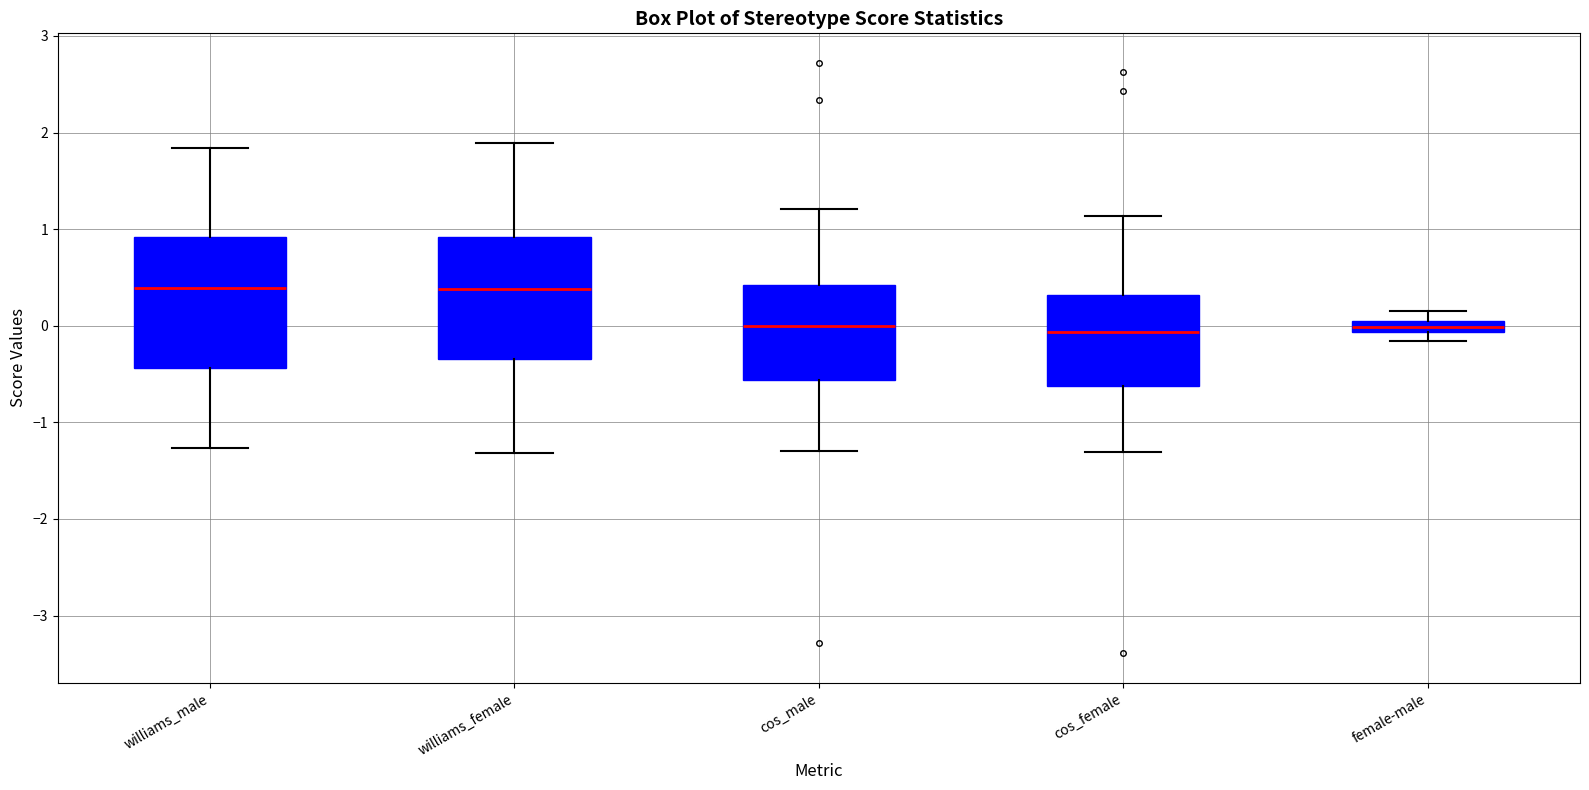

Where does the upper whisker of the box for cos_female end on the y-axis? The values are not printed on the chart, so give them approximately, as read against the axis.

1.1